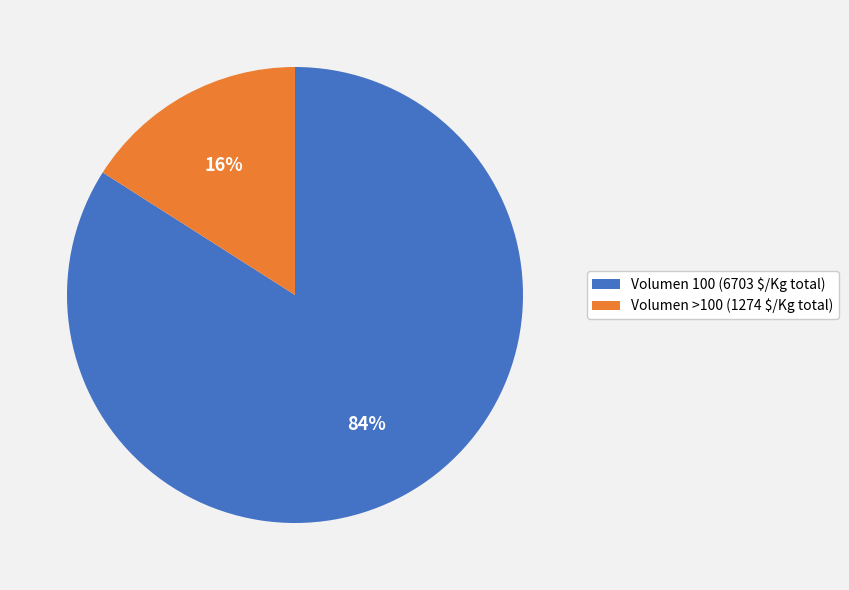

What percentage is the Volumen >100 (1274 $/Kg total) slice, to the nearest percent?

16%